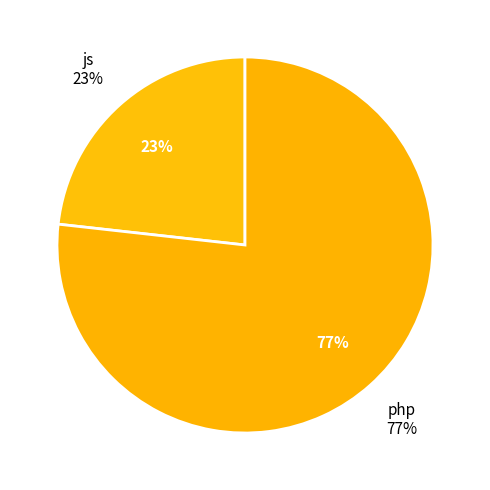

Count the number of slices in the pie.

2